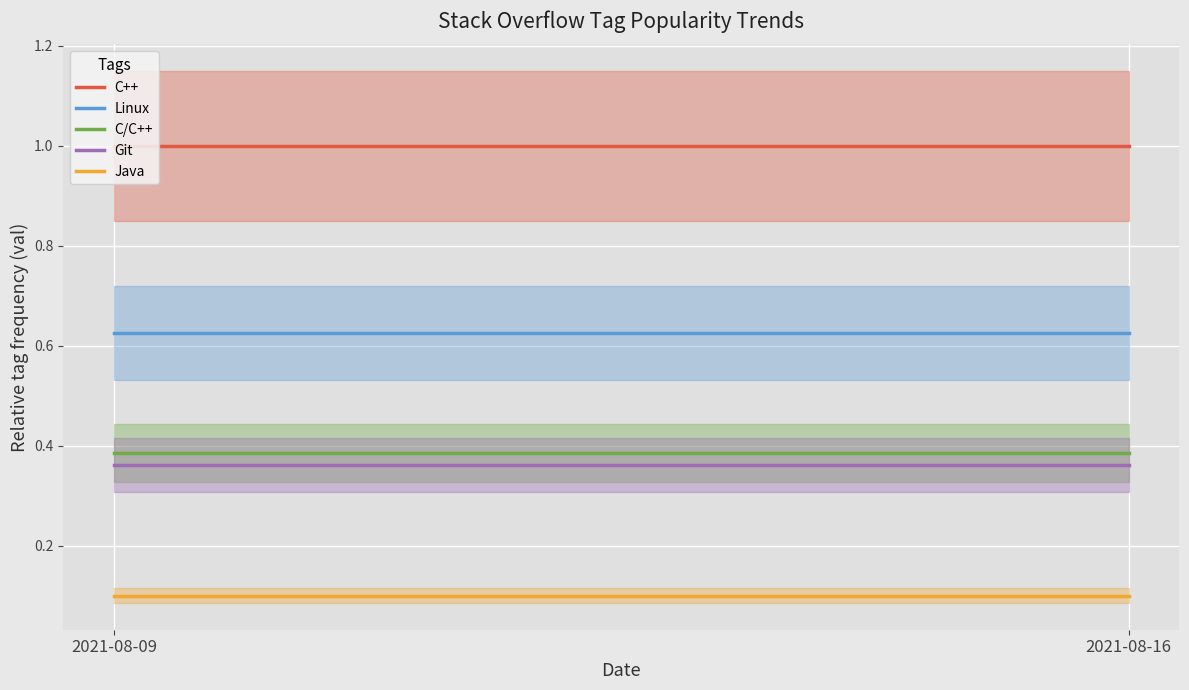

At which label does C/C++ reach its peak?

2021-08-09